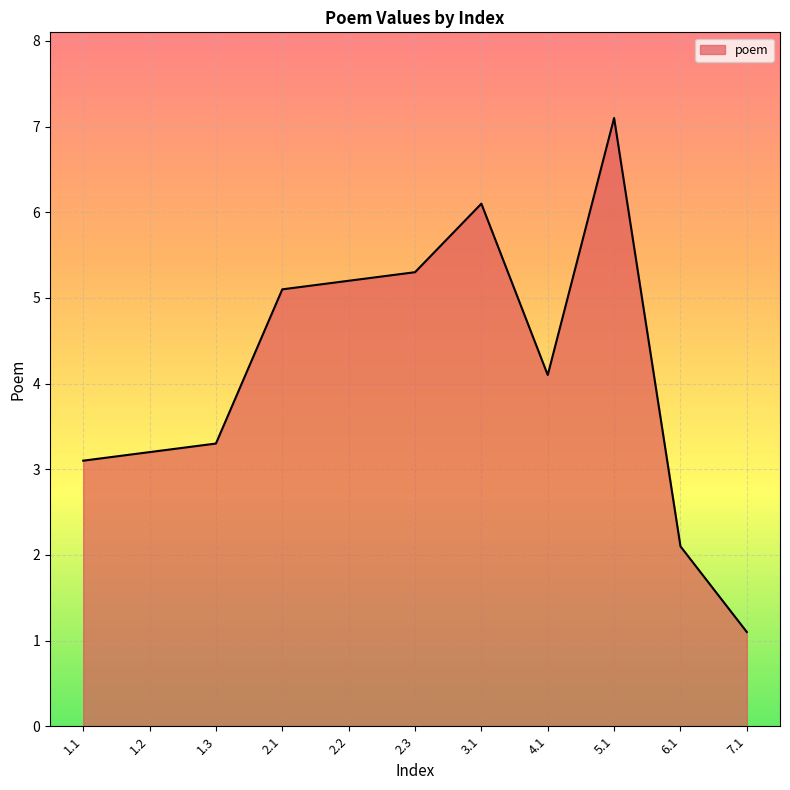

Is it true that the value at 1.1 is 3.1?

True